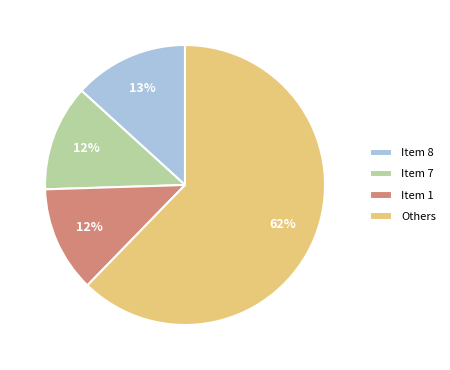

Is there any slice that represents more than half of the pie?

Yes